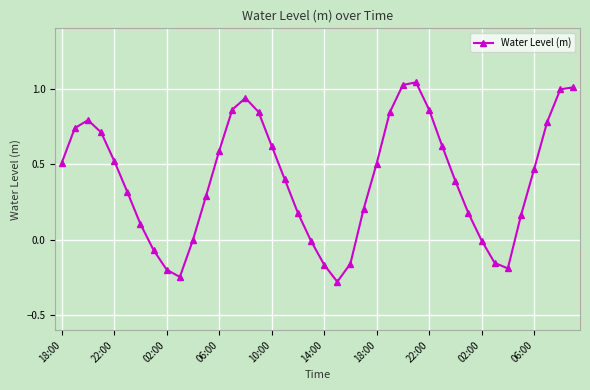

True or false: the data has more than 2 interior local peaks.

True